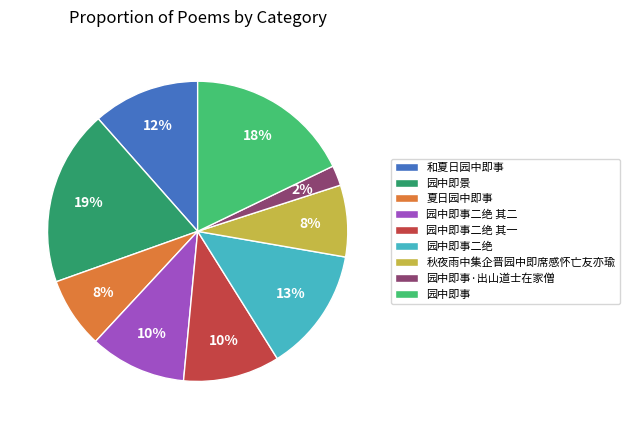

To the nearest percent, what percentage of the pie is 园中即事?

18%